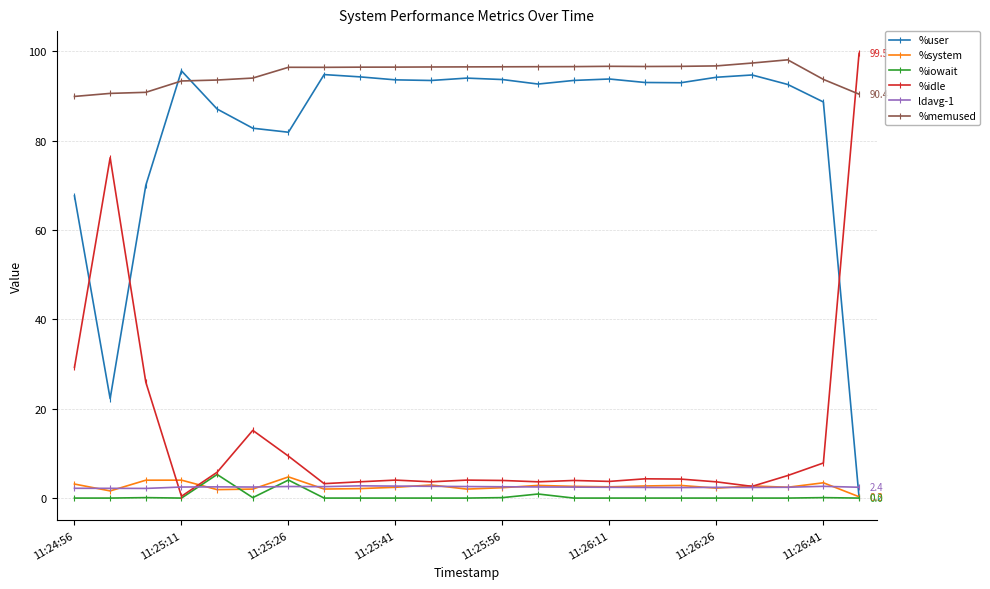

What is the value of the %system point at the 18th from the left?

2.8